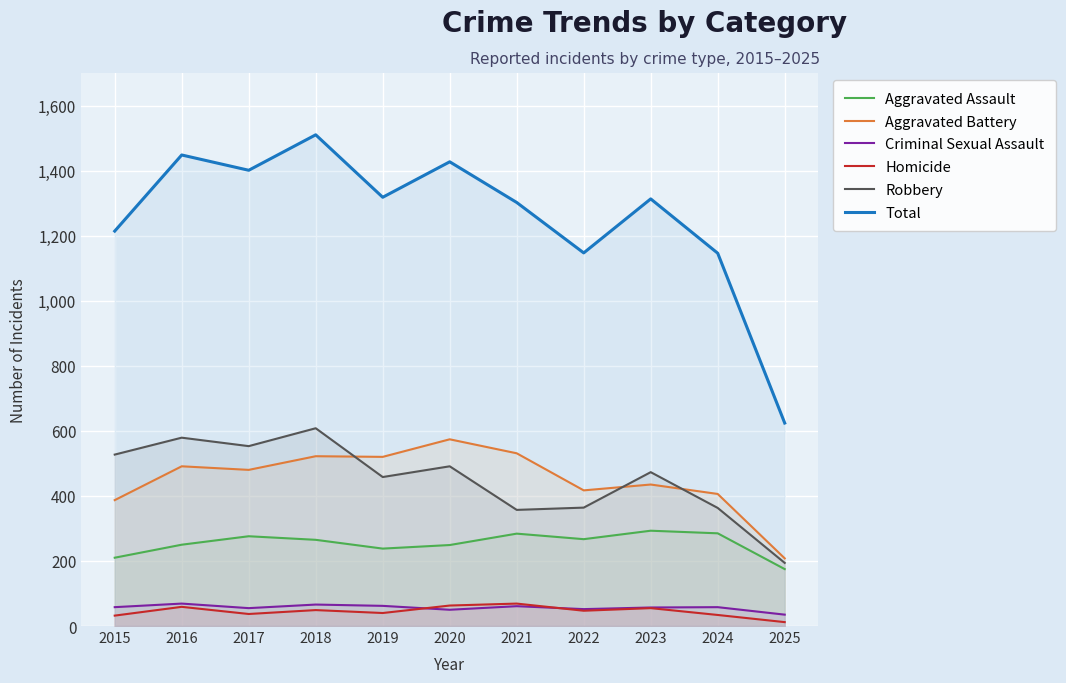

What is the value of the Homicide point at the 1st from the left?

32